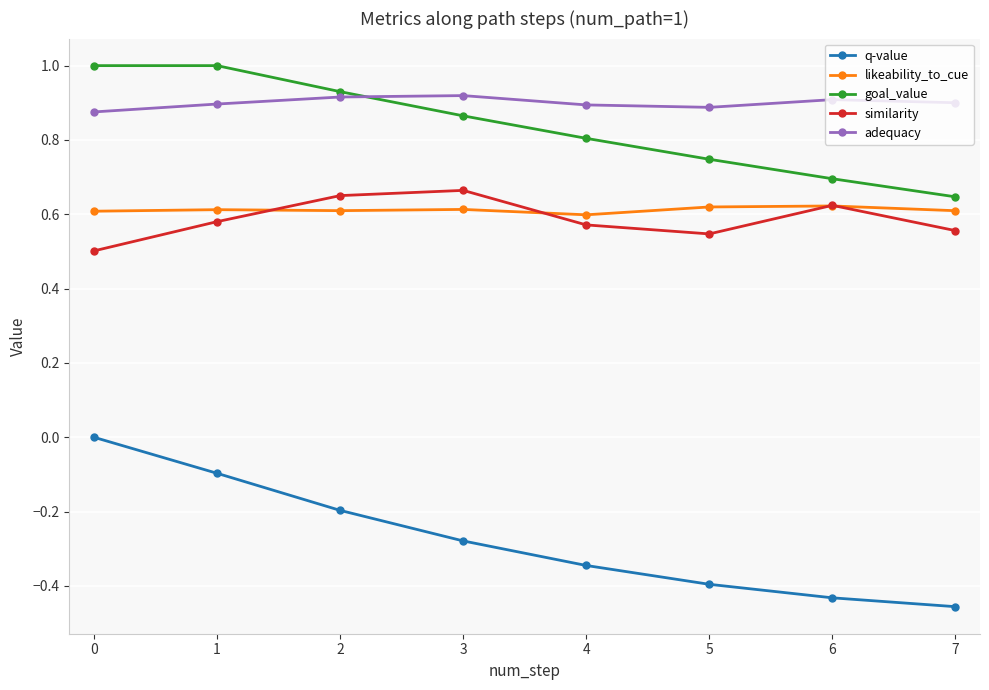

What is the highest value of the goal_value series?

1.0